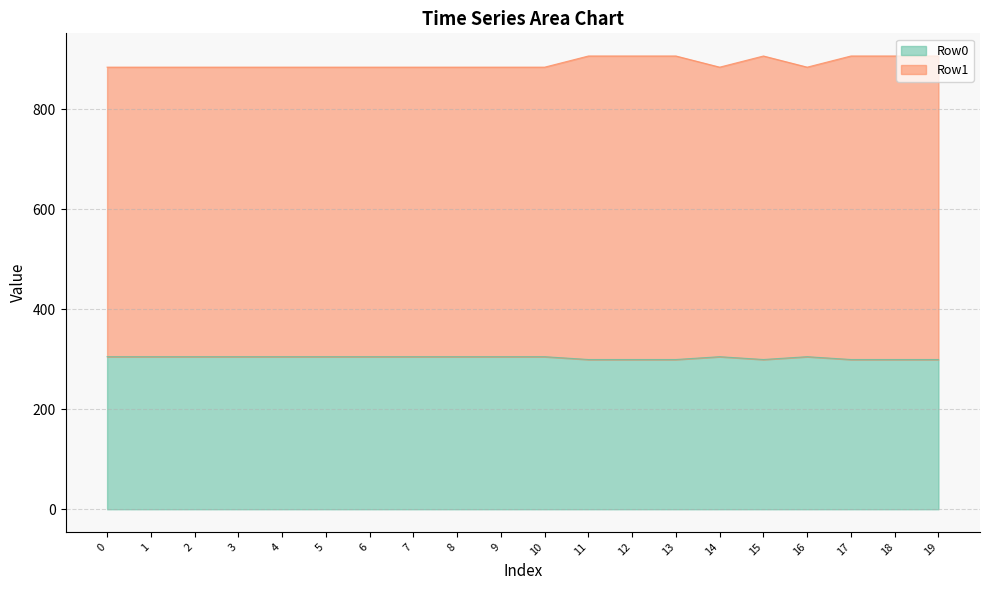

Read the Row0 value at 16.

305.0